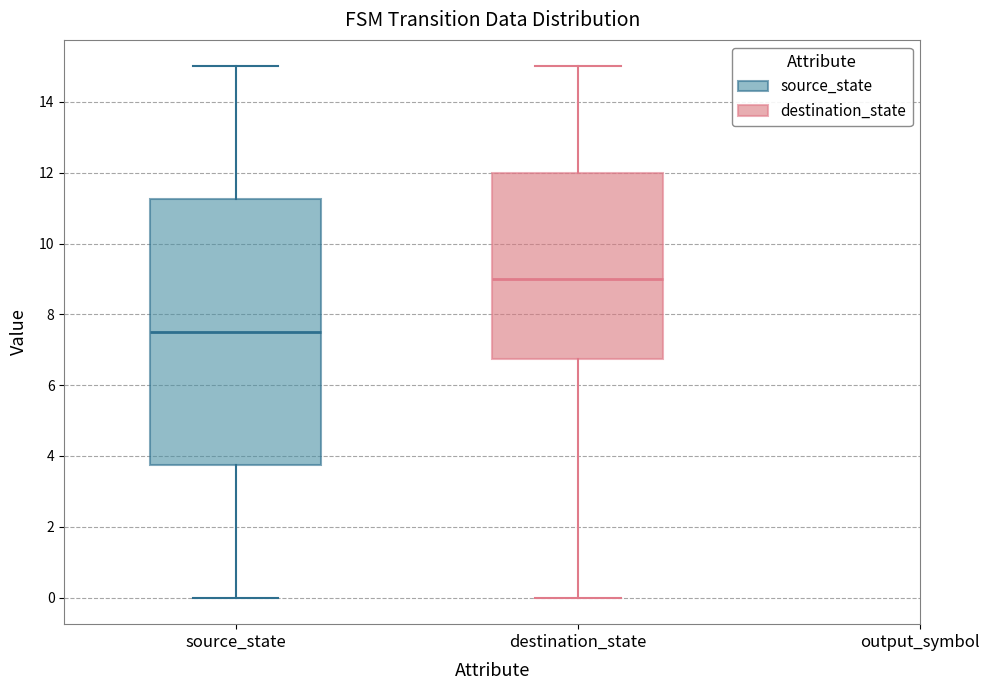

Reading left to right, transcribe this box plot: for each box, give where its median line is, the range the box spans, and where its two whiskers end, as read against the y-axis. The values are not printed on the chart, so give them approximately, as read against the axis.

source_state: median 7.6, box 3.8 to 11.2, whiskers 0.0 to 15.0
destination_state: median 9.0, box 6.8 to 12.0, whiskers 0.0 to 15.0